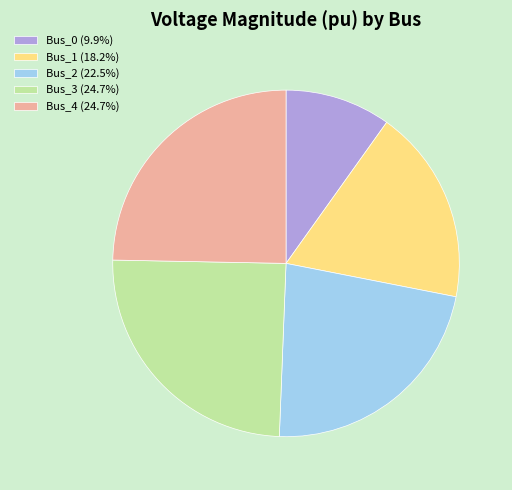

Combined, do Bus_0 (9.9%) and Bus_3 (24.7%) account for over 50%?

No